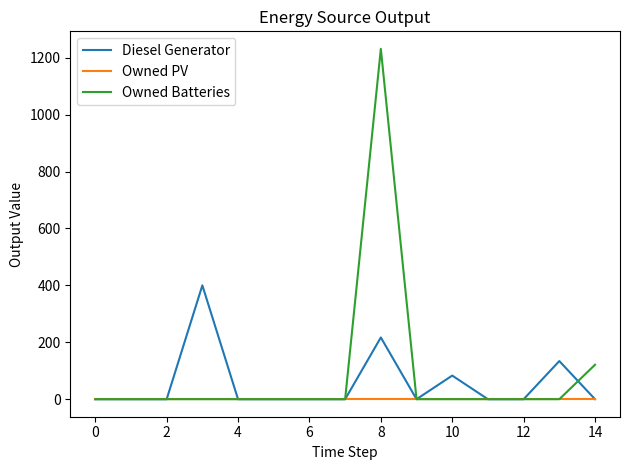

Which series has the largest range (max minus min)?

Owned Batteries